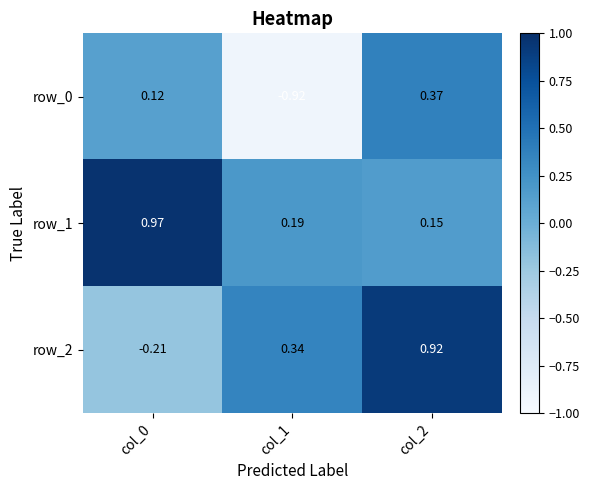

Rank the series by their maximum value, from highest to lowest.

row_1, row_2, row_0